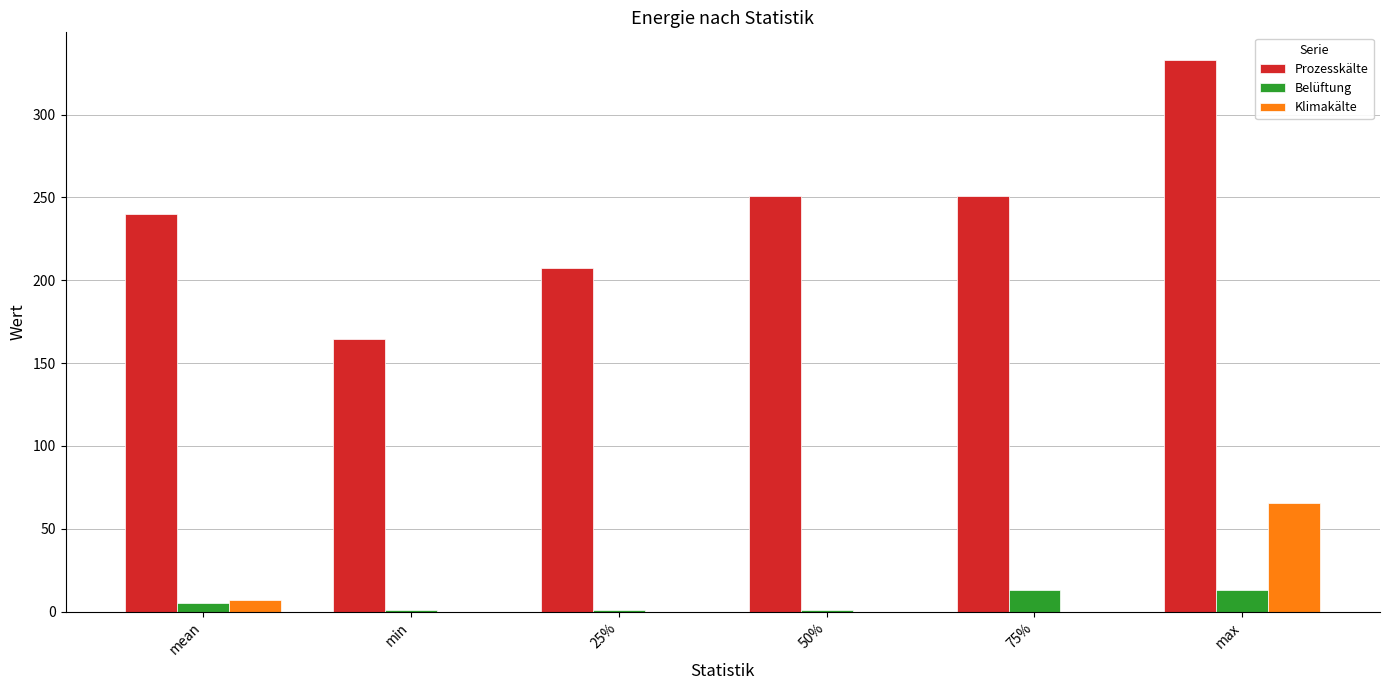

At which label is Belüftung closest to 7?

mean